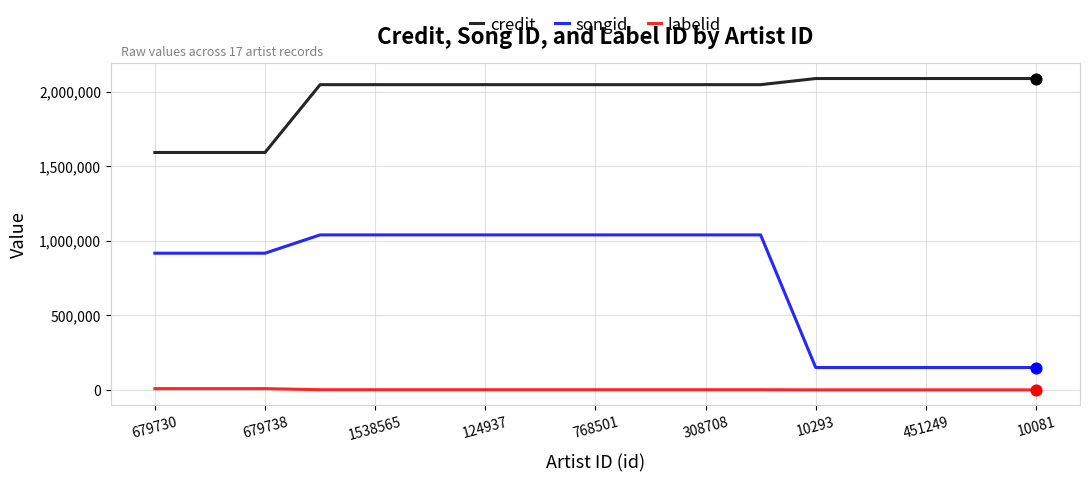

Which series has the largest total across all categories?

credit